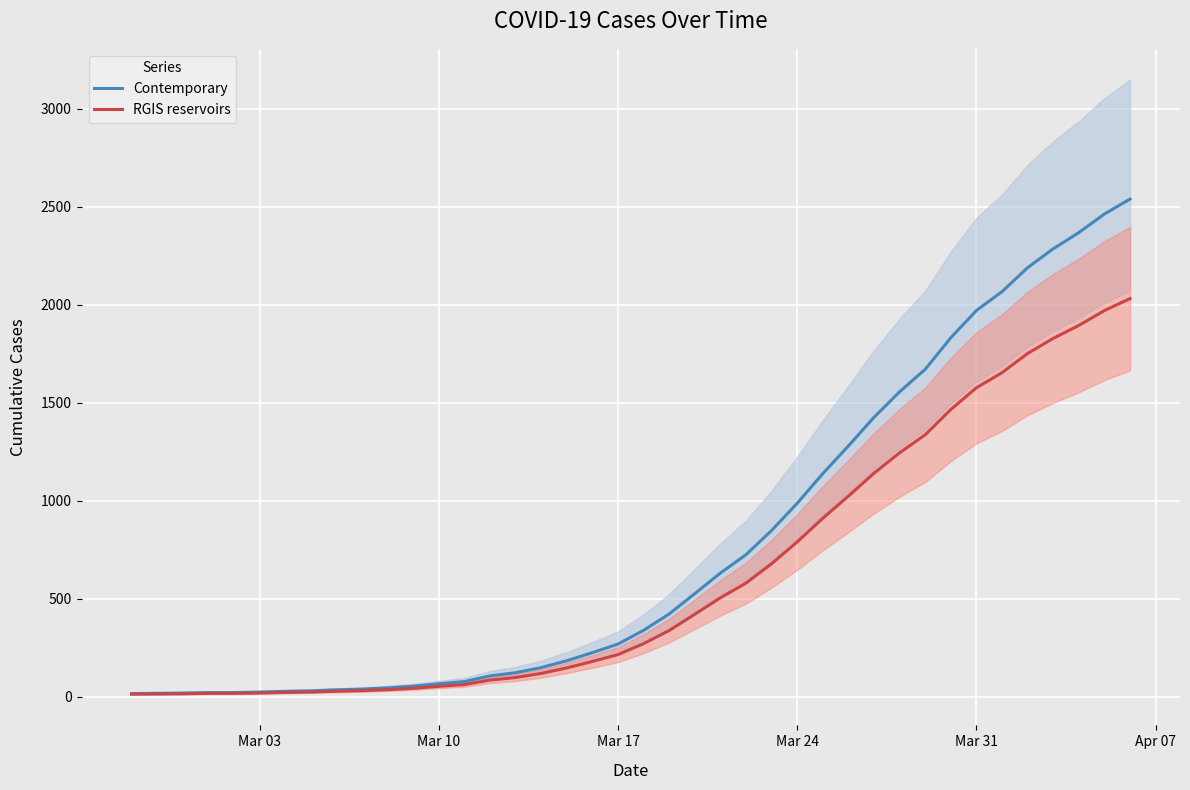

What are all the series names shown in the legend?

Contemporary, RGIS reservoirs